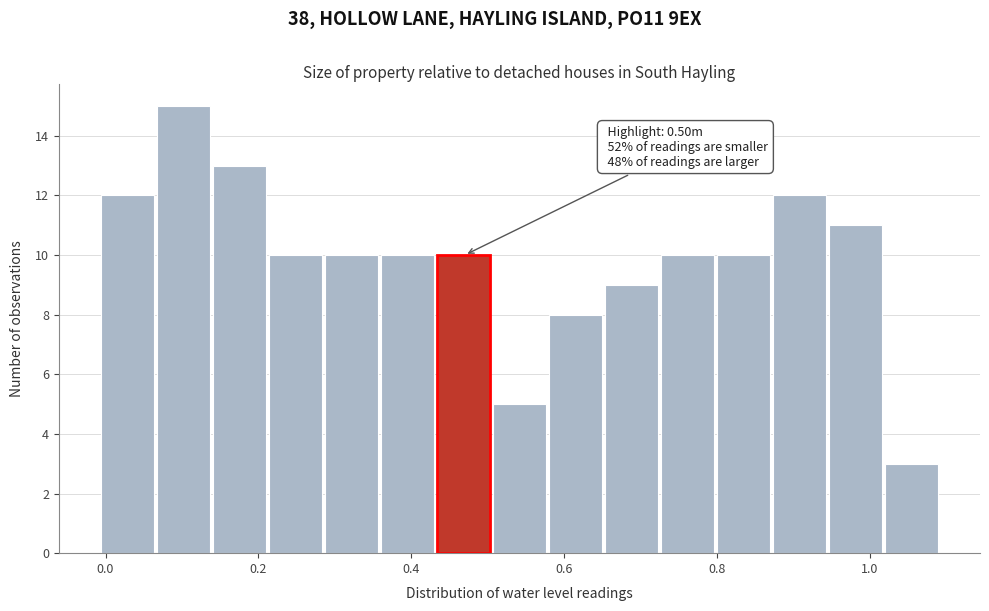

Read against the x-axis, roughly where is the centre of the tallest bar?

0.10